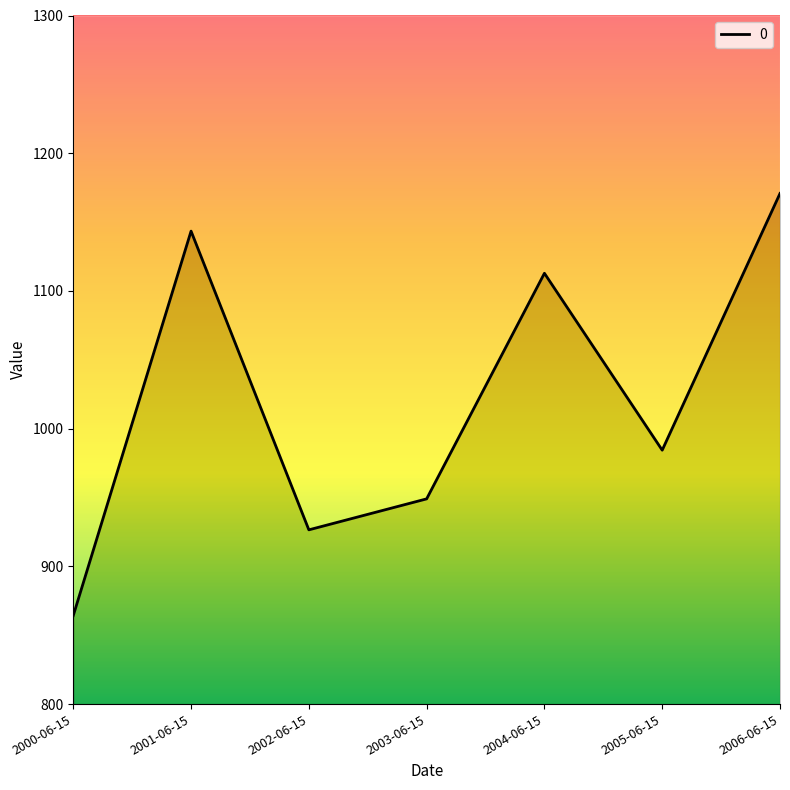

Where does the data first go above 984?

2001-06-15